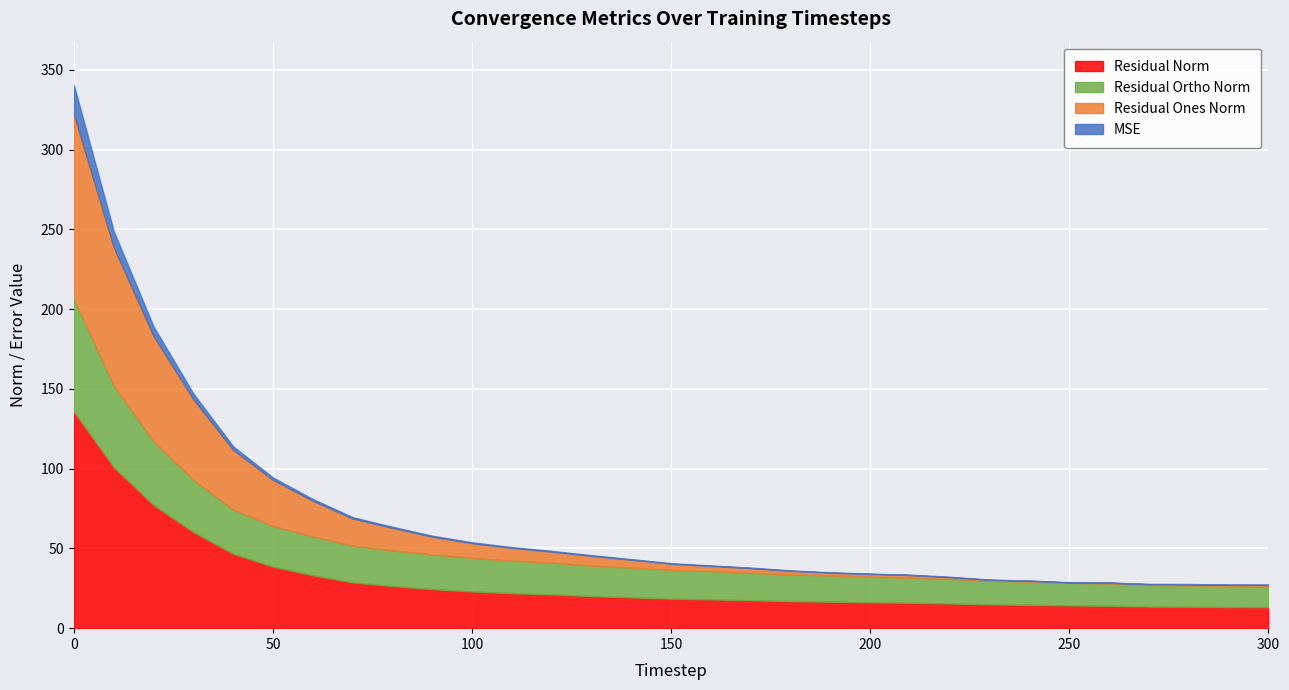

Which category has the lowest value across all series?

250